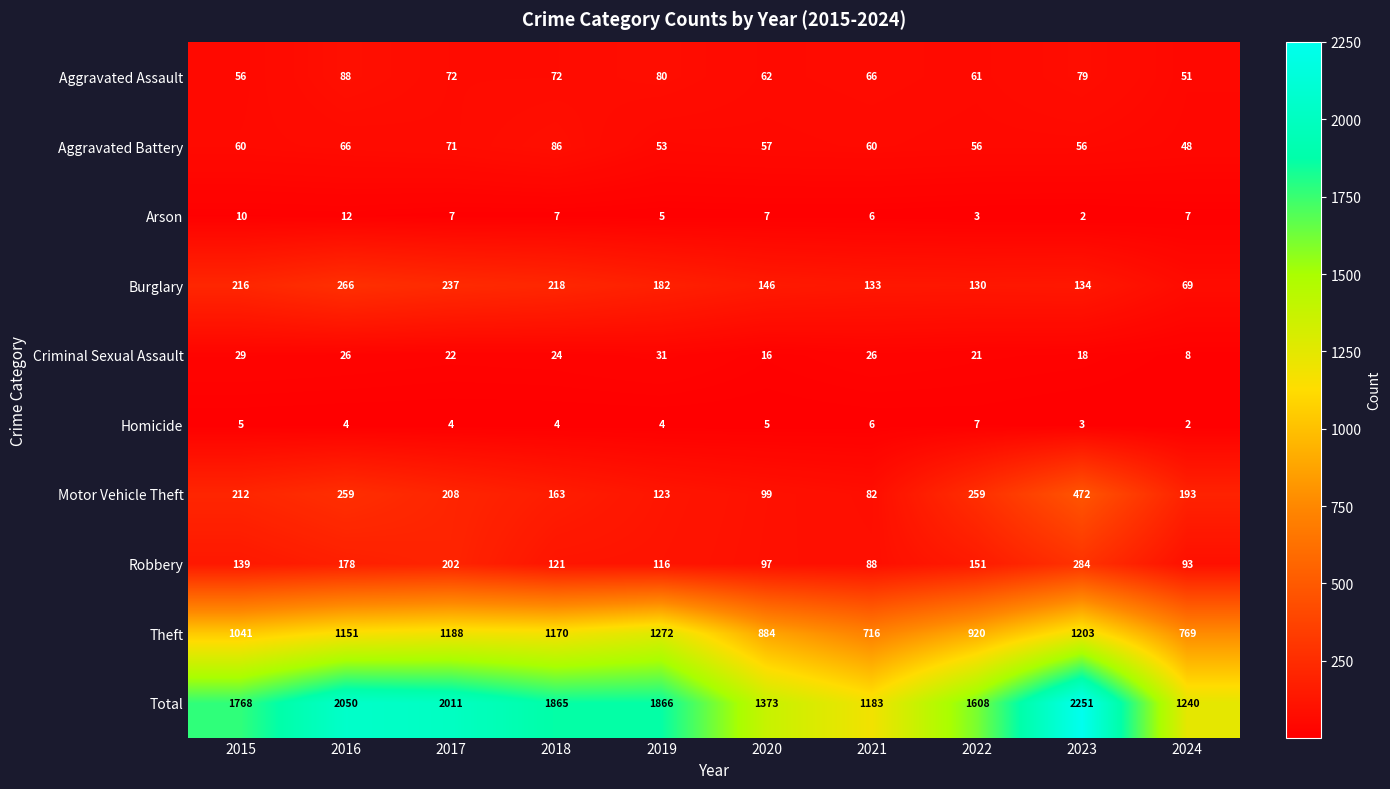

What is the total value across all series at 2018?

3730